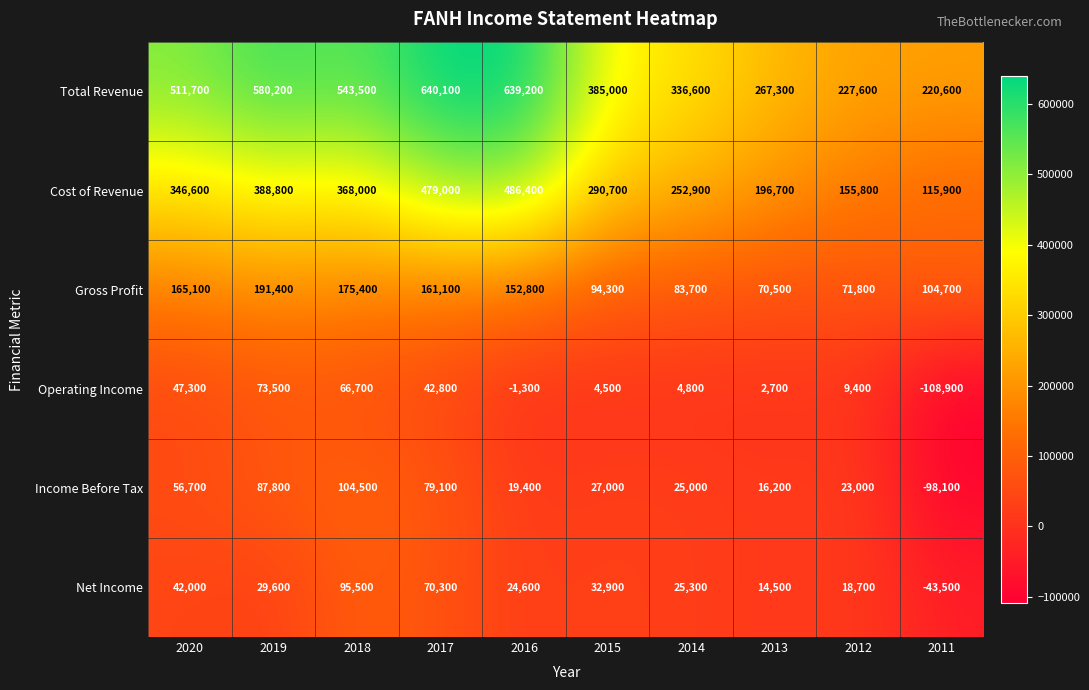

What is the sum of the Gross Profit values at 2014 and 2015?

178000